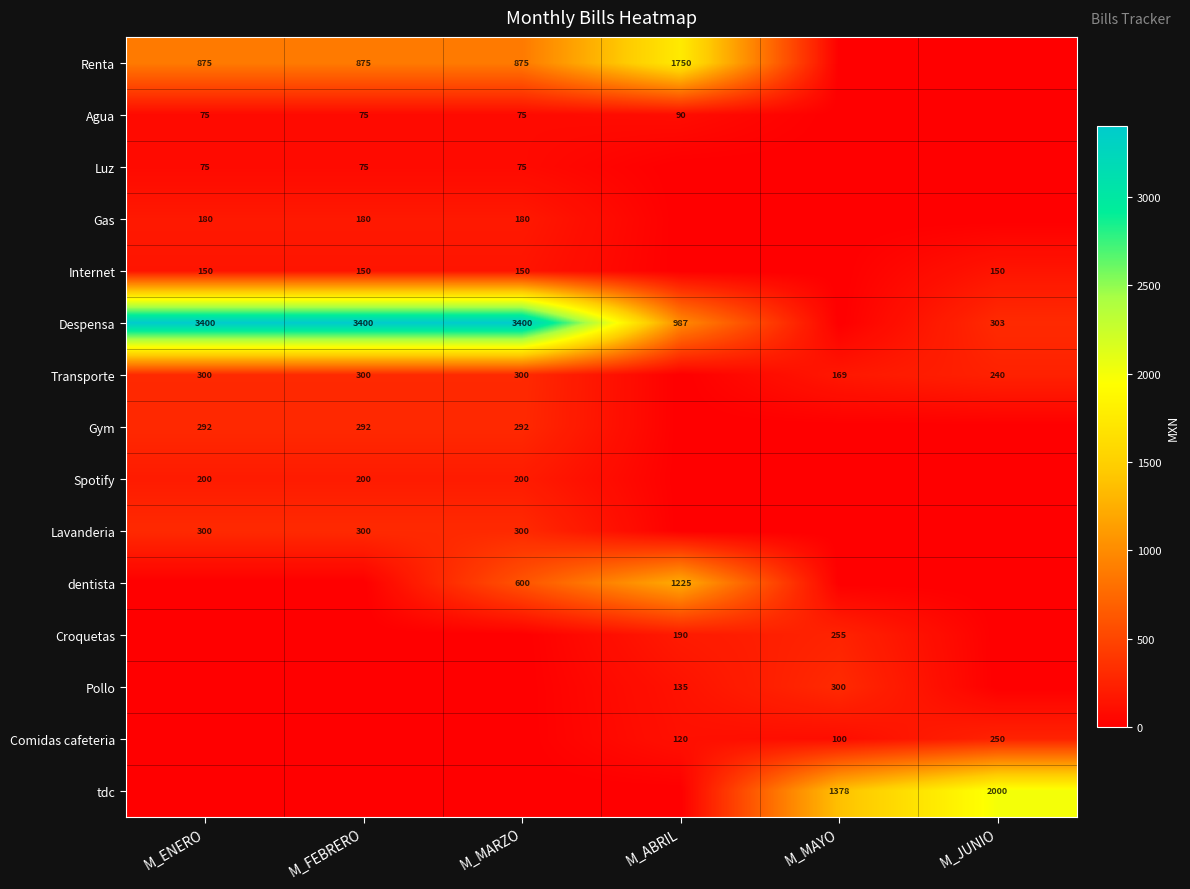

How many distinct data groups are displayed?

15